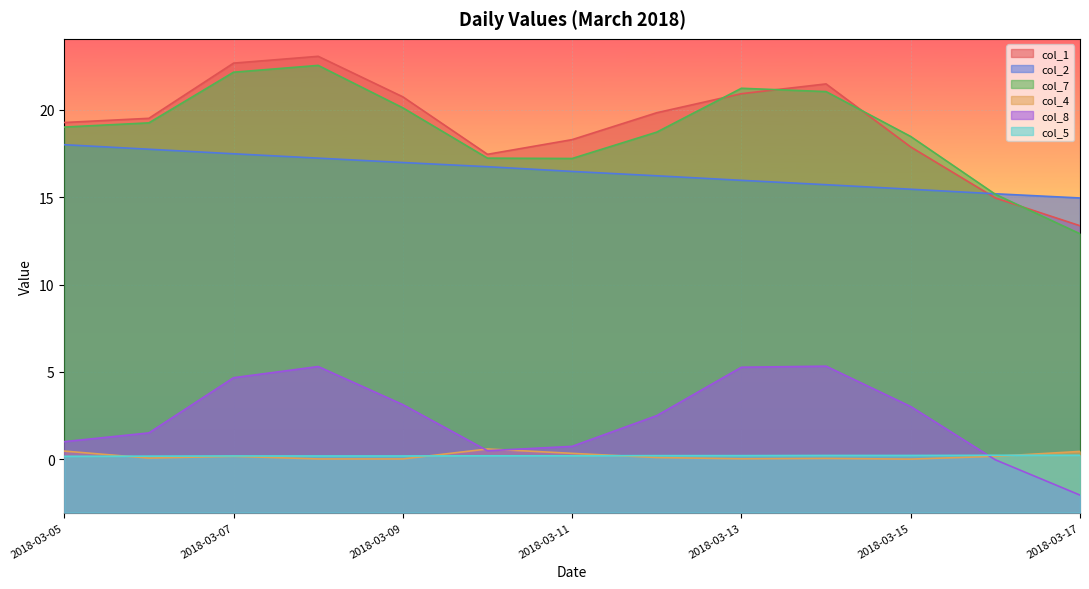

Reading left to right, list all the values displayed in this chart.

col_1: 2018-03-05=19.3	2018-03-06=19.5	2018-03-07=22.7	2018-03-08=23.1	2018-03-09=20.8	2018-03-10=17.5	2018-03-11=18.3	2018-03-12=19.8	2018-03-13=20.9	2018-03-14=21.5	2018-03-15=17.9	2018-03-16=15.0	2018-03-17=13.4
col_2: 2018-03-05=18.0	2018-03-06=17.8	2018-03-07=17.5	2018-03-08=17.2	2018-03-09=17.0	2018-03-10=16.8	2018-03-11=16.5	2018-03-12=16.2	2018-03-13=16.0	2018-03-14=15.7	2018-03-15=15.5	2018-03-16=15.2	2018-03-17=15.0
col_7: 2018-03-05=19.0	2018-03-06=19.3	2018-03-07=22.2	2018-03-08=22.6	2018-03-09=20.1	2018-03-10=17.2	2018-03-11=17.2	2018-03-12=18.7	2018-03-13=21.2	2018-03-14=21.1	2018-03-15=18.5	2018-03-16=15.2	2018-03-17=12.9
col_4: 2018-03-05=0.5	2018-03-06=0.1	2018-03-07=0.2	2018-03-08=0.0	2018-03-09=0.0	2018-03-10=0.6	2018-03-11=0.3	2018-03-12=0.1	2018-03-13=0.0	2018-03-14=0.1	2018-03-15=0.0	2018-03-16=0.2	2018-03-17=0.5
col_8: 2018-03-05=1.0	2018-03-06=1.5	2018-03-07=4.7	2018-03-08=5.3	2018-03-09=3.1	2018-03-10=0.5	2018-03-11=0.7	2018-03-12=2.5	2018-03-13=5.3	2018-03-14=5.3	2018-03-15=3.0	2018-03-16=-0.0	2018-03-17=-2.1
col_5: 2018-03-05=0.2	2018-03-06=0.2	2018-03-07=0.2	2018-03-08=0.2	2018-03-09=0.2	2018-03-10=0.2	2018-03-11=0.2	2018-03-12=0.2	2018-03-13=0.2	2018-03-14=0.2	2018-03-15=0.2	2018-03-16=0.2	2018-03-17=0.2